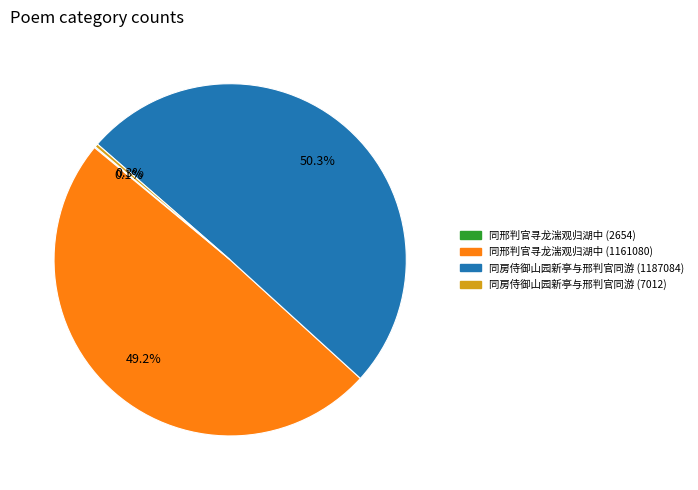

How much of the chart is everything except 同邢判官寻龙湍观归湖中 (1161080)?

50.8%